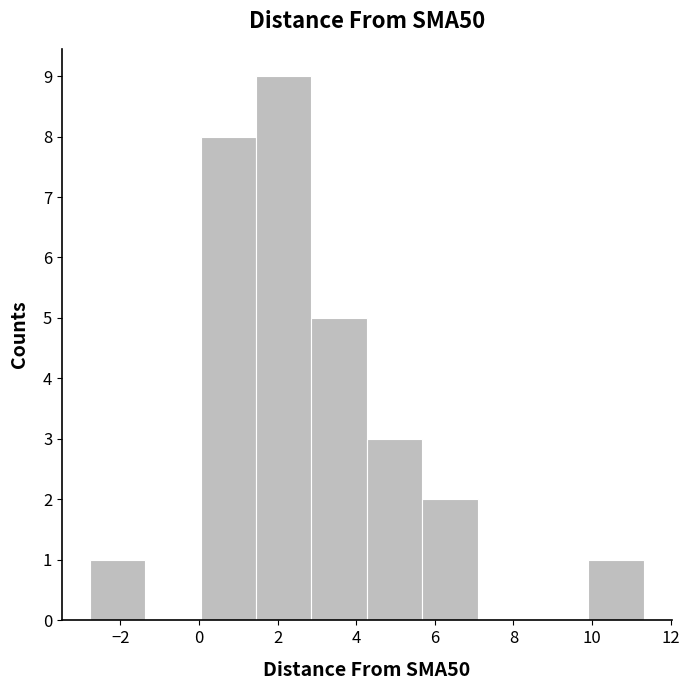

Reading left to right, transcribe this chart: for each bar, give the range it covers on the x-axis and its height. Neither the bar edges nor the heights are printed on the chart, so give them approximately, as read against the axes.

-2.8 to -1.4: 1
-1.4 to 0.0: 0
0.0 to 1.4: 8
1.4 to 2.8: 9
2.8 to 4.2: 5
4.2 to 5.6: 3
5.6 to 7.0: 2
7.0 to 8.4: 0
8.4 to 10.0: 0
10.0 to 11.4: 1